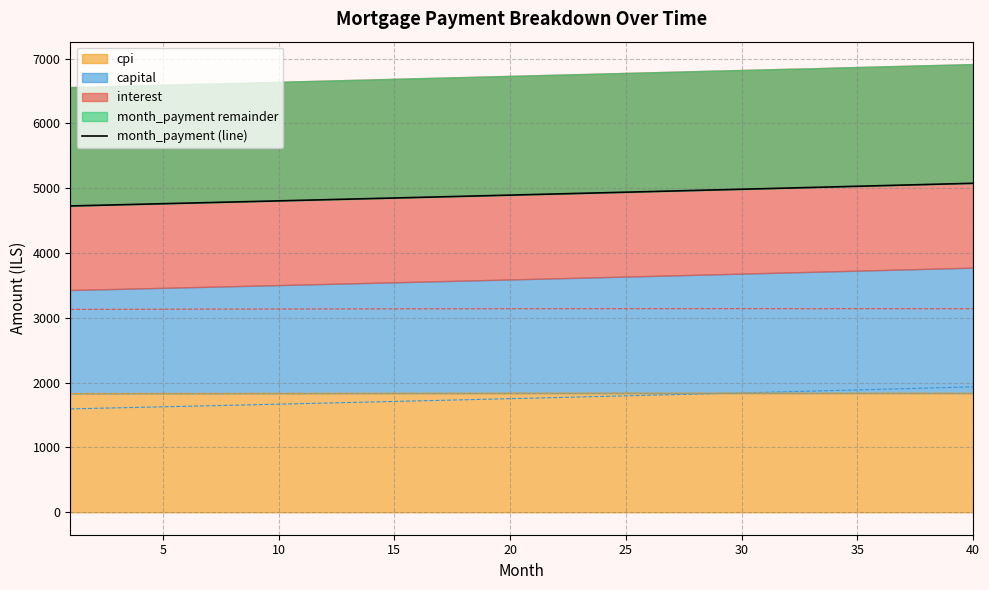

Where is the data nearest to the value 4901?

20